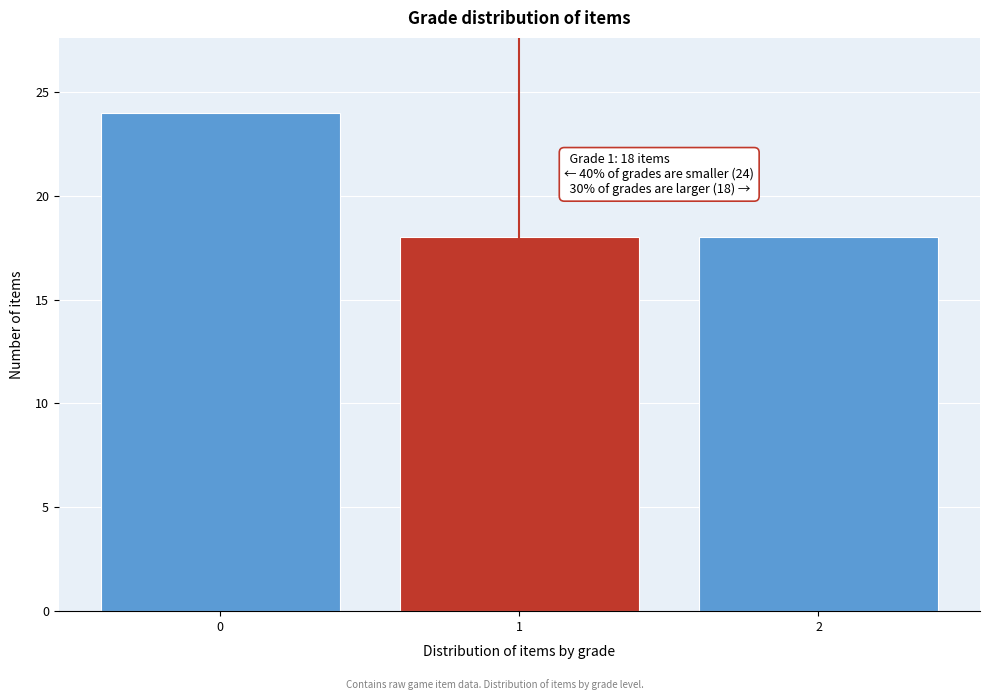

Reading left to right, extract all data points from this chart.

24	18	18